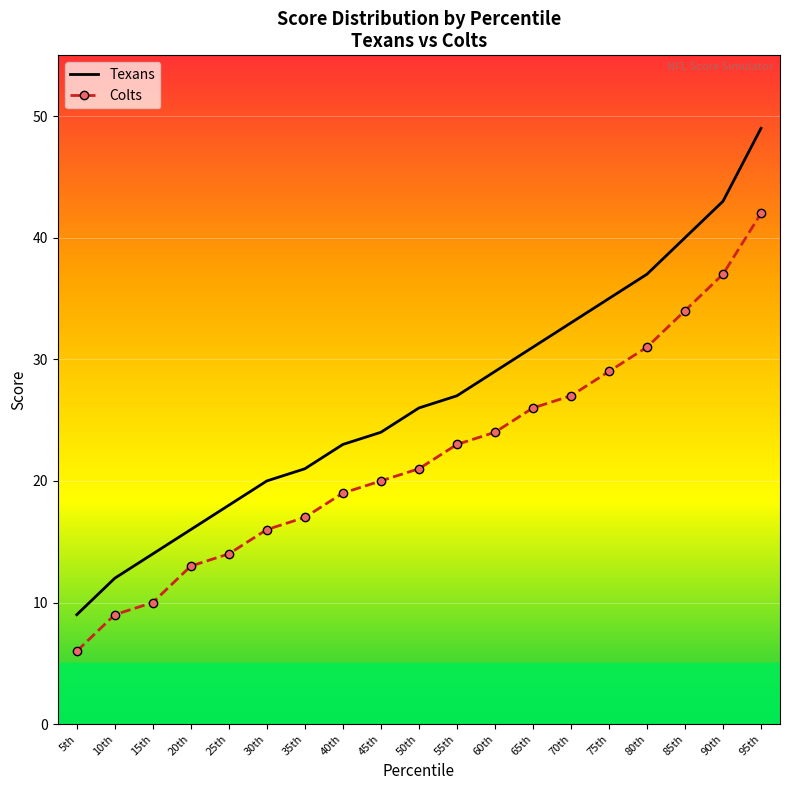

What is the maximum value shown in the chart?

49